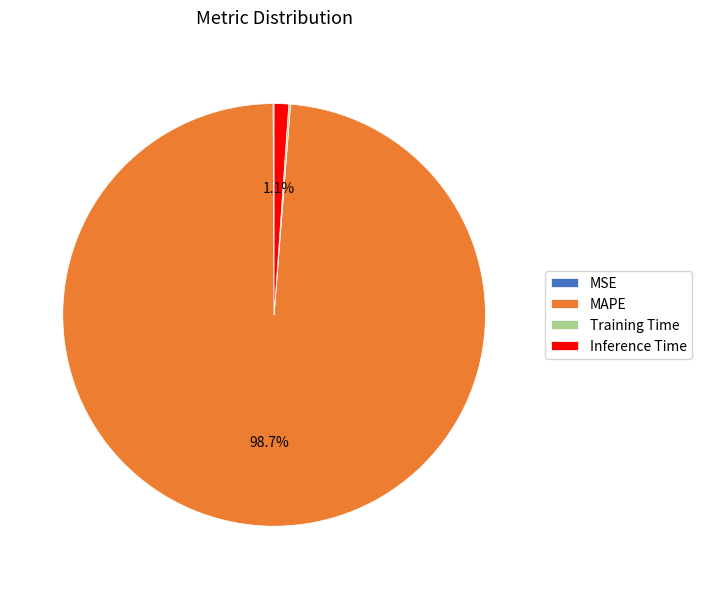

Which category has the biggest portion of the pie?

MAPE